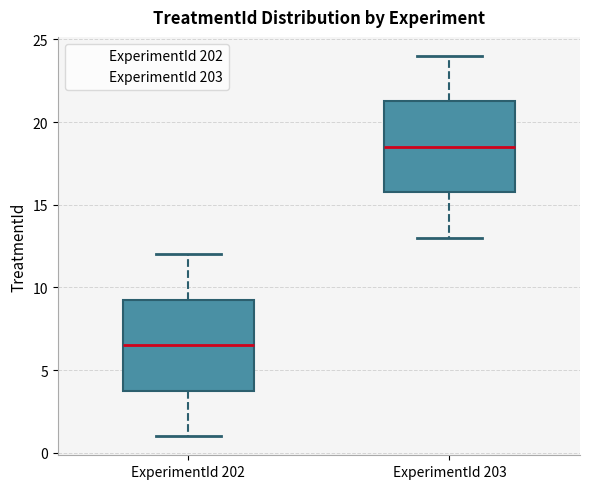

Reading left to right, read every box against the y-axis: the position of its median line, the range the box covers, and the ends of its whiskers. The values are not printed on the chart, so give them approximately, as read against the axis.

ExperimentId 202: median 6.5, box 4.0 to 9.5, whiskers 1.0 to 12.0
ExperimentId 203: median 18.5, box 16.0 to 21.5, whiskers 13.0 to 24.0